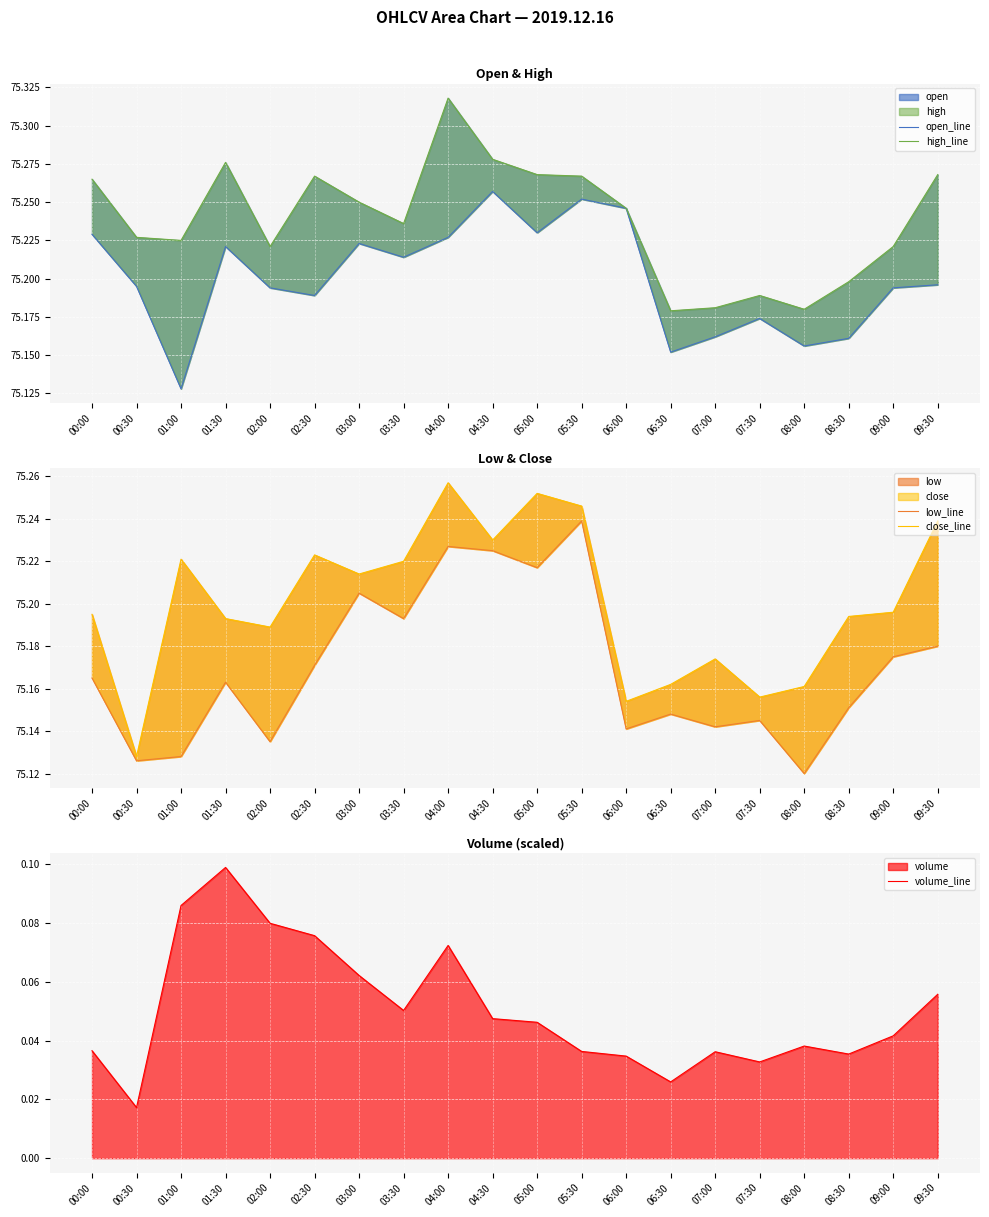

True or false: open_line has a value of 42.5 at 07:30.

False